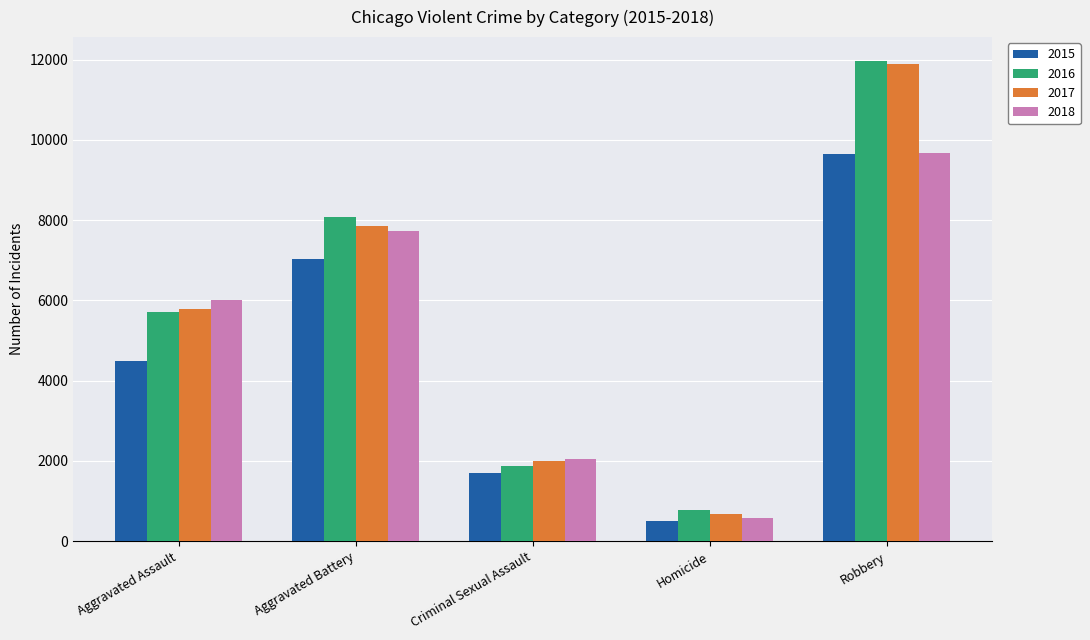

How many series are shown in this chart?

4